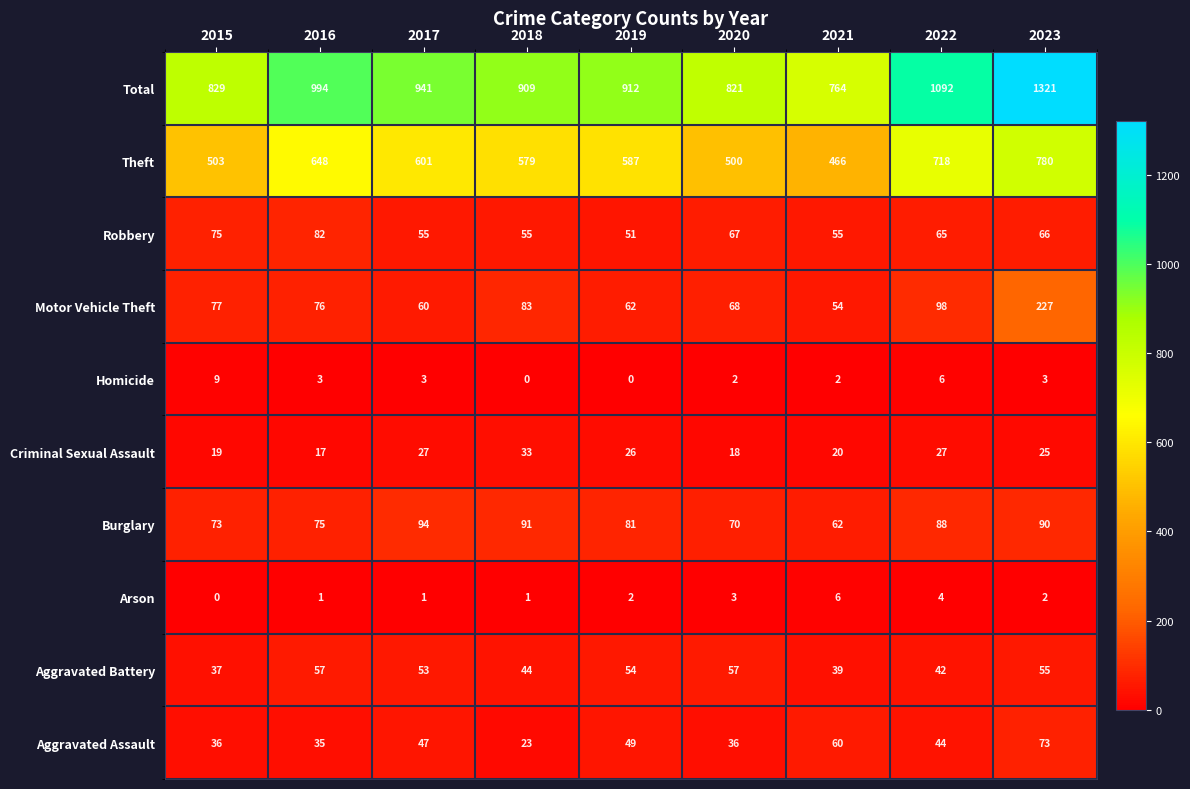

Rank the series at 2019 from lowest to highest value.

Homicide, Arson, Criminal Sexual Assault, Aggravated Assault, Robbery, Aggravated Battery, Motor Vehicle Theft, Burglary, Theft, Total